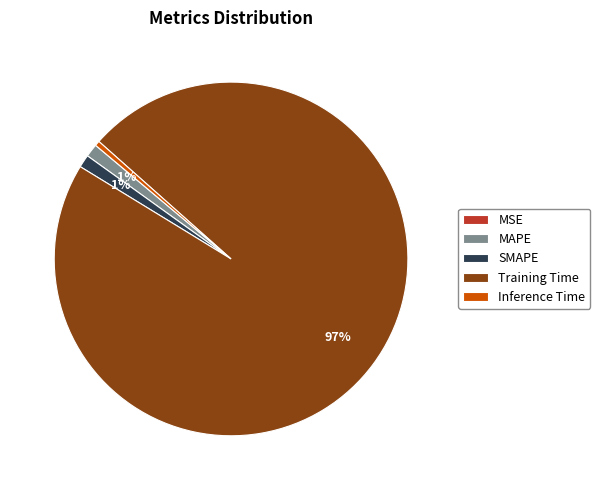

What percentage is the SMAPE slice, to the nearest percent?

1%